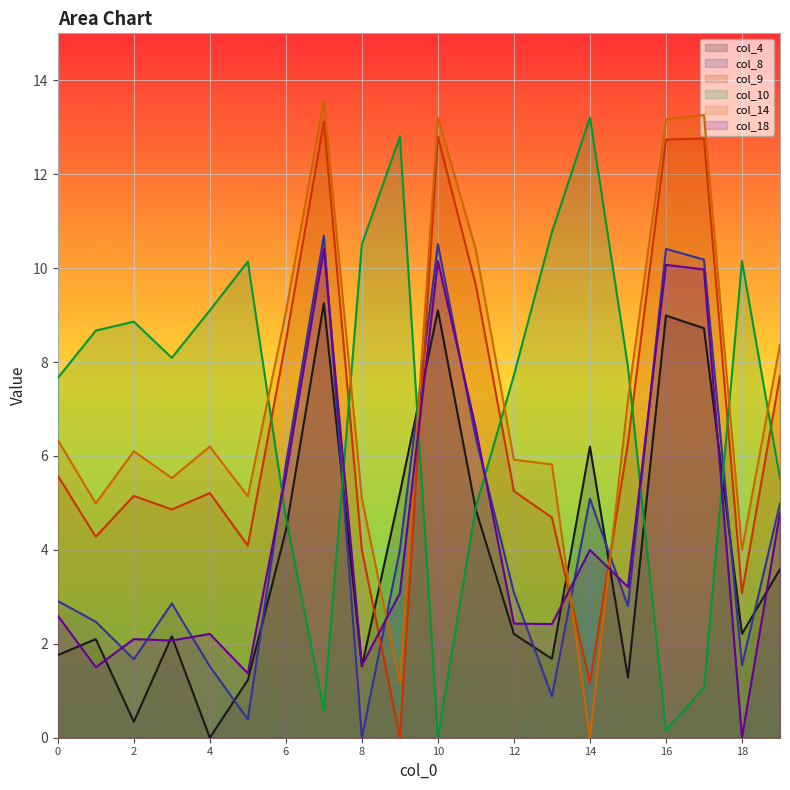

The value of col_9 at 8 is 1.3. True or false?

False